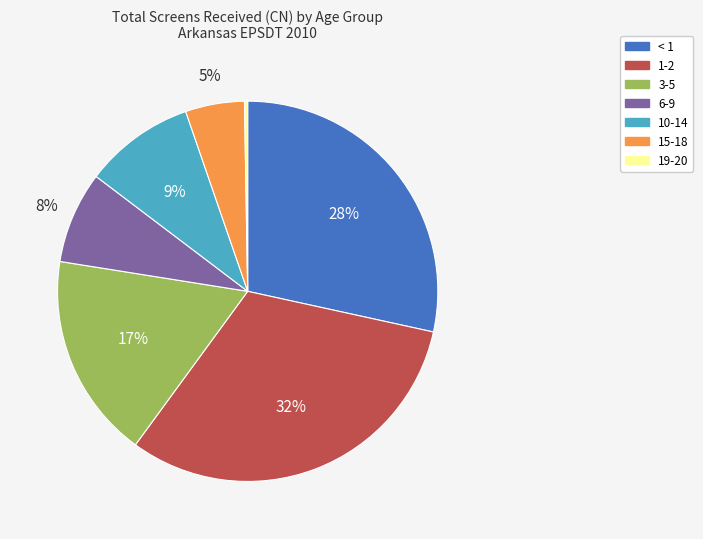

To the nearest percent, what is the average slice percentage?

14%